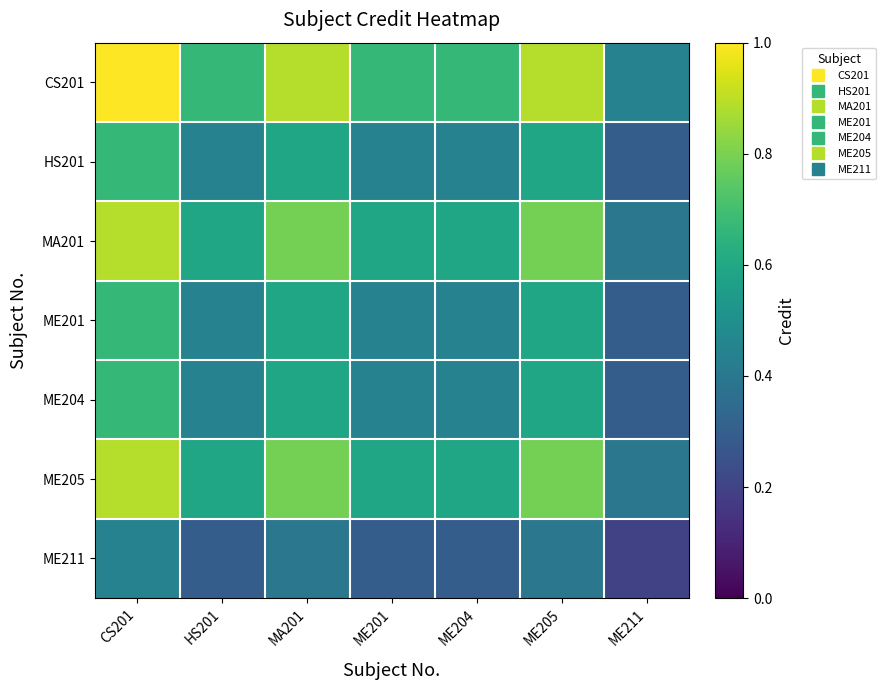

What is the greatest value displayed?

1.0